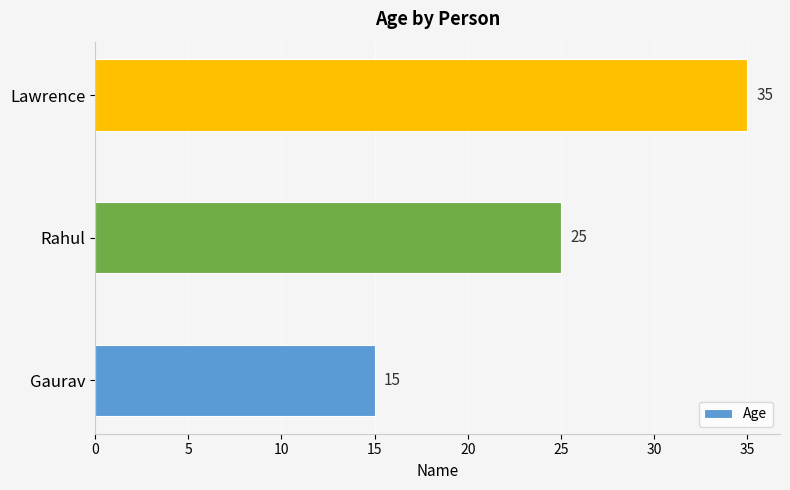

What is the difference between the maximum and minimum values?

20